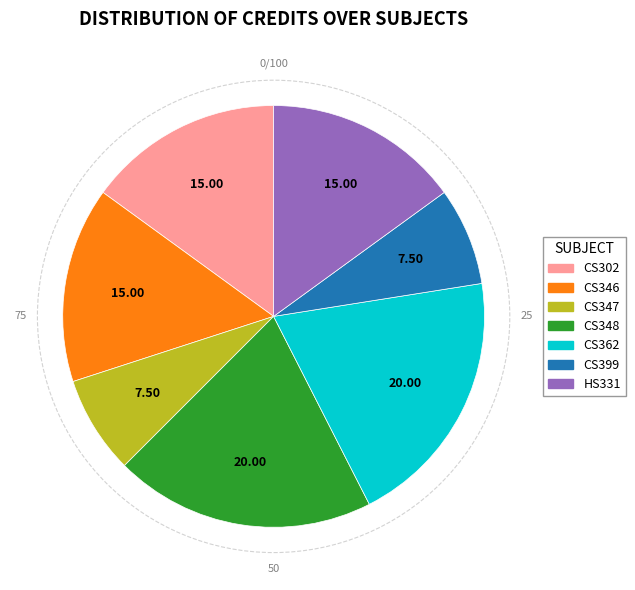

Is the sum of HS331 and CS348 greater than half?

No